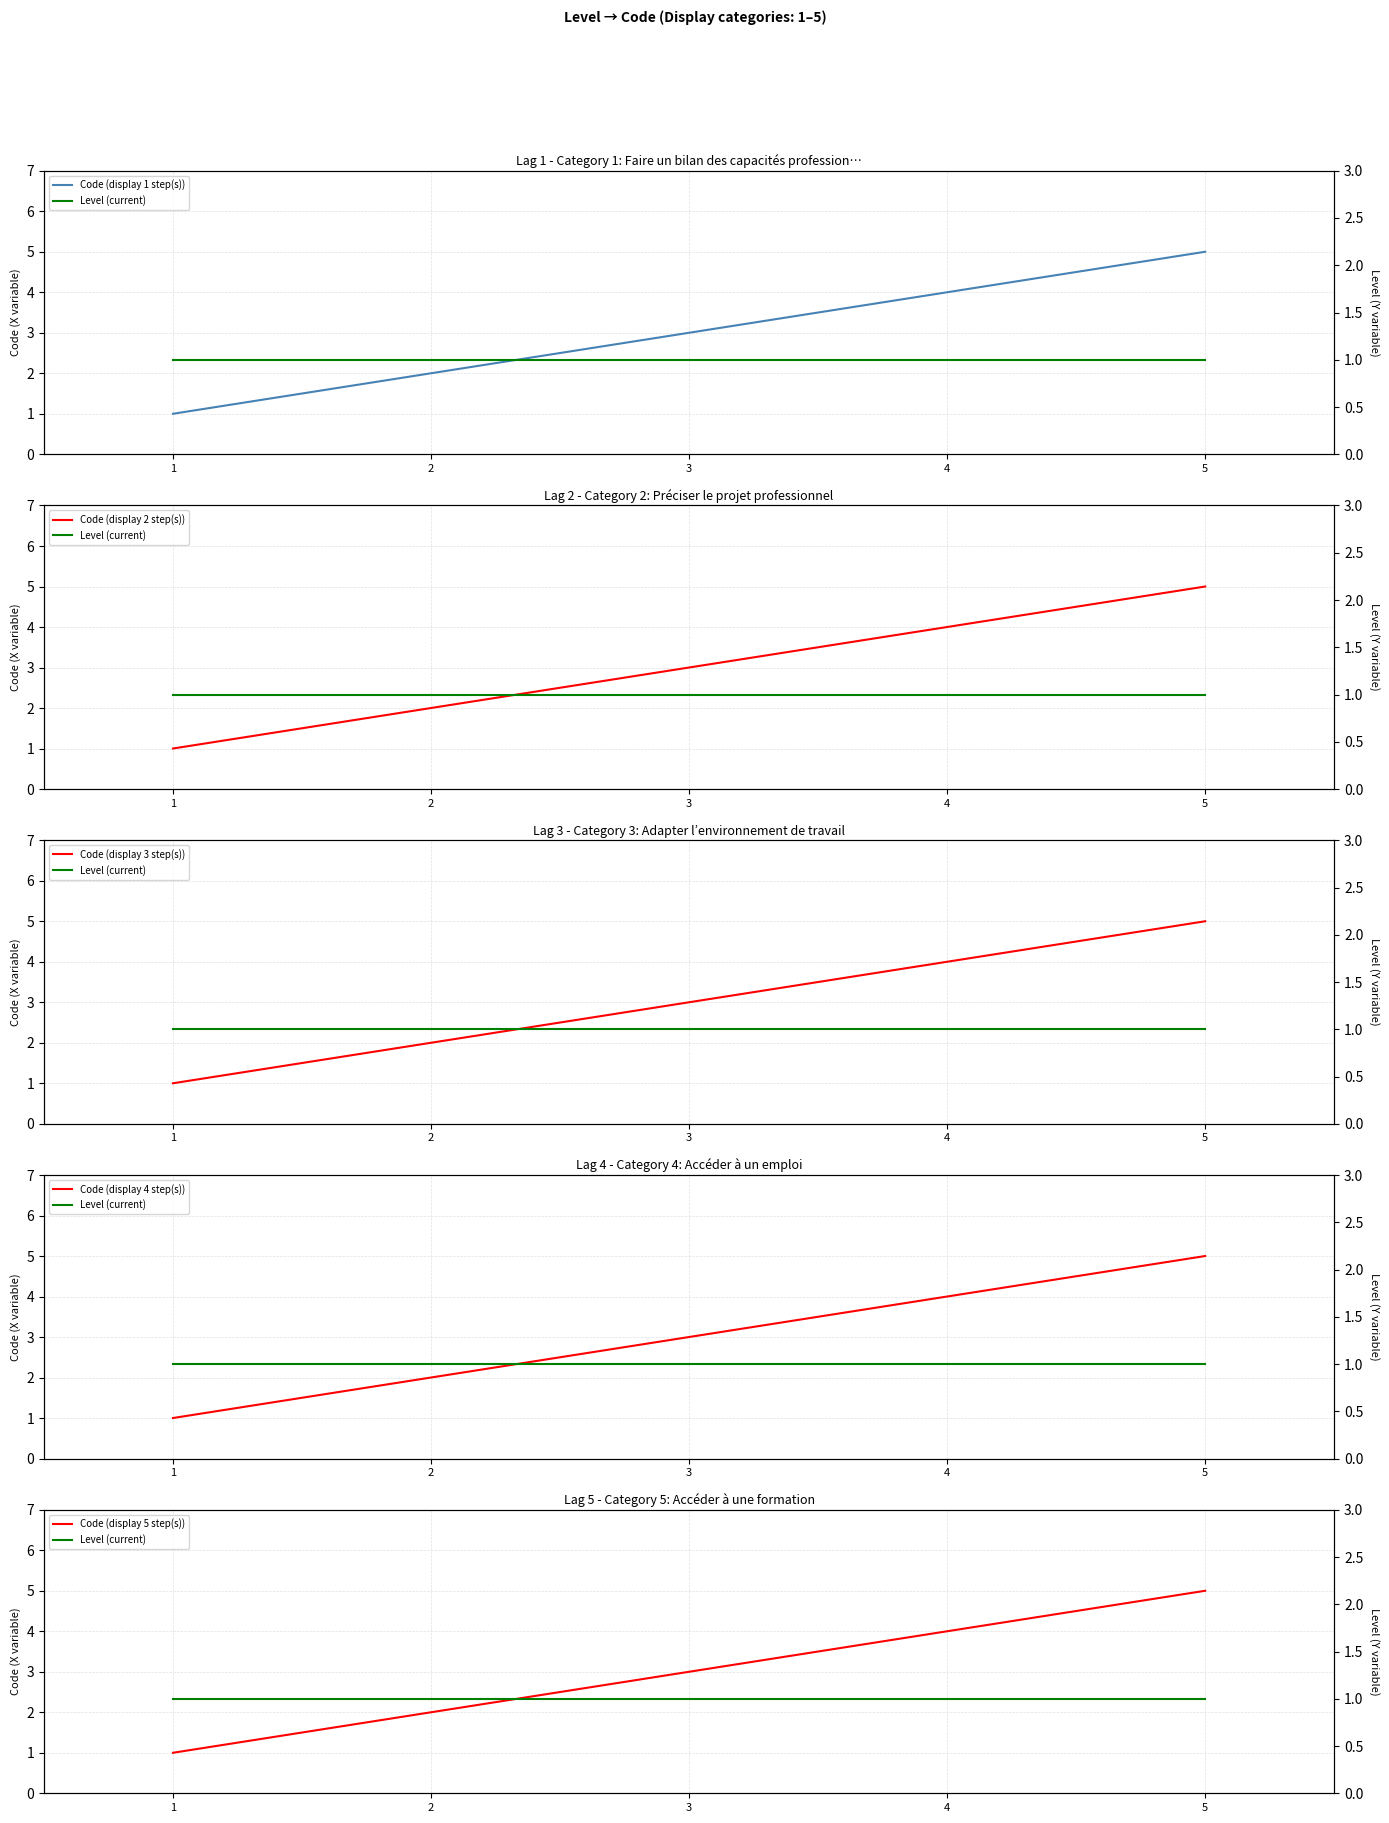

Is this an area chart (filled region under the line)?

No